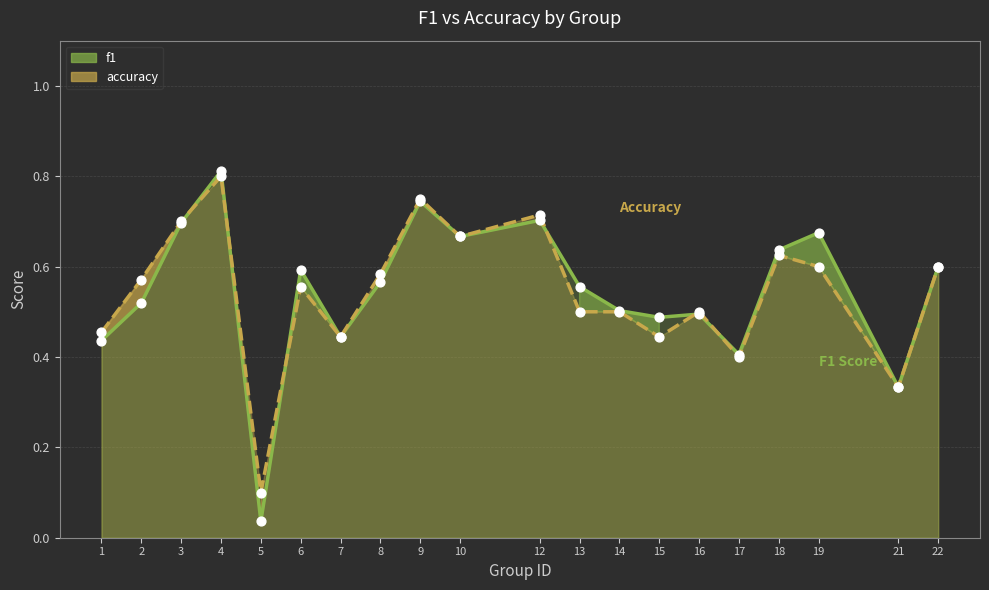

Which series reaches the maximum Y coordinate?

f1_line